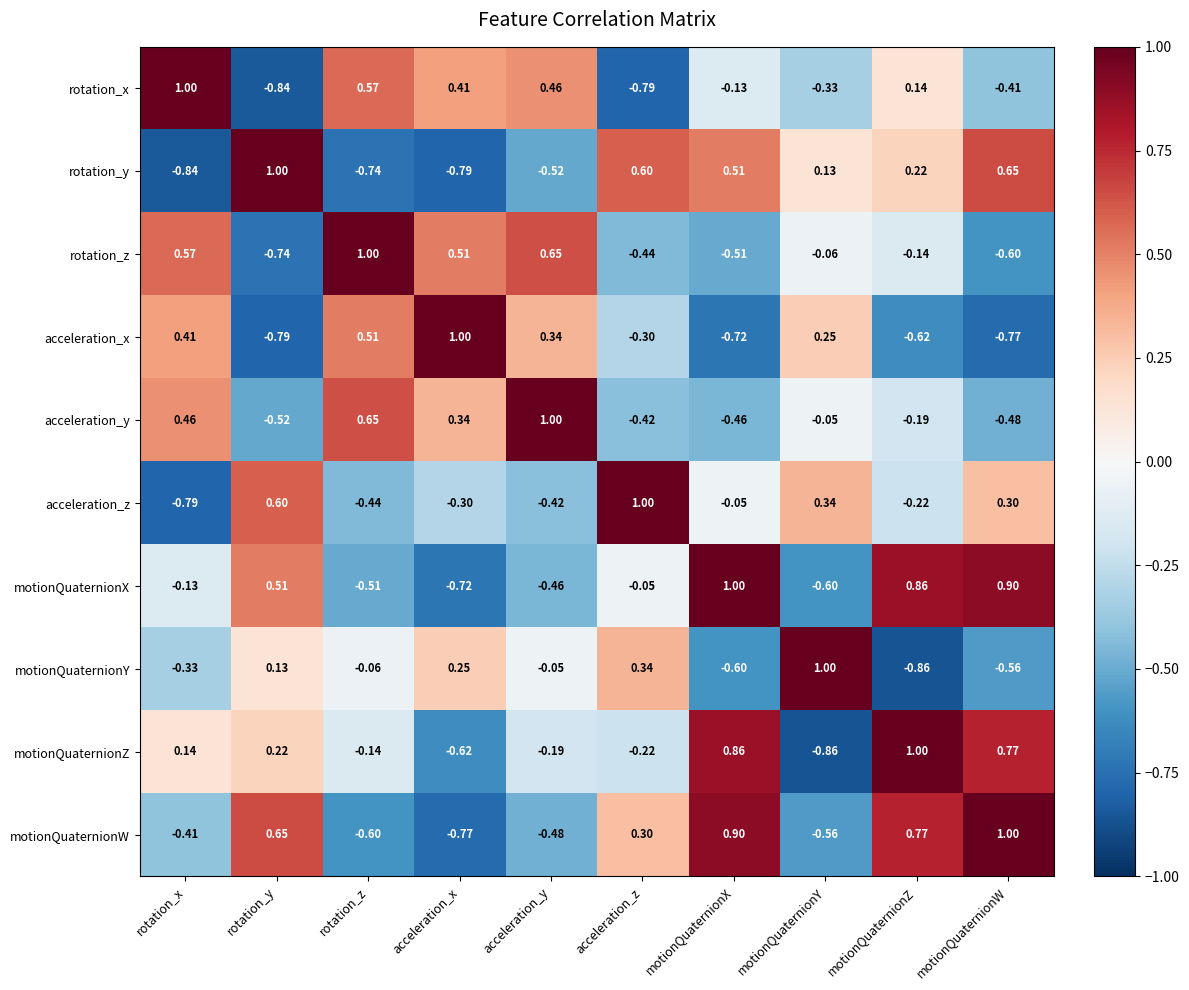

Which category has the lowest value in the rotation_x series?

rotation_y